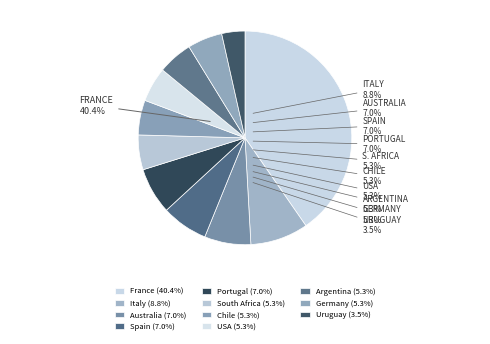

What portion of the pie excludes France?

59.6%